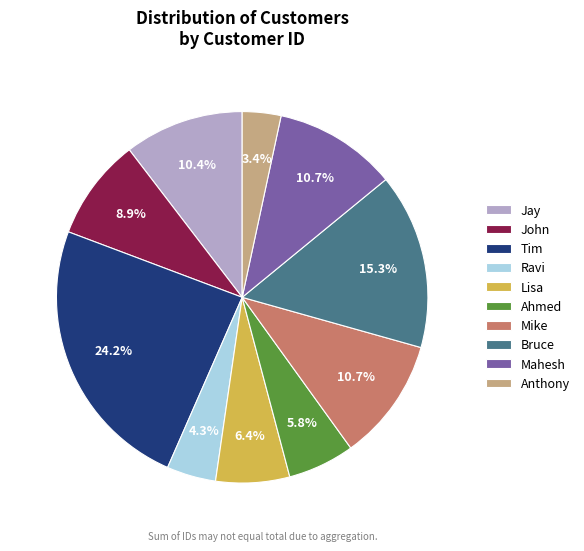

Combined, do Mahesh and Anthony account for over 50%?

No